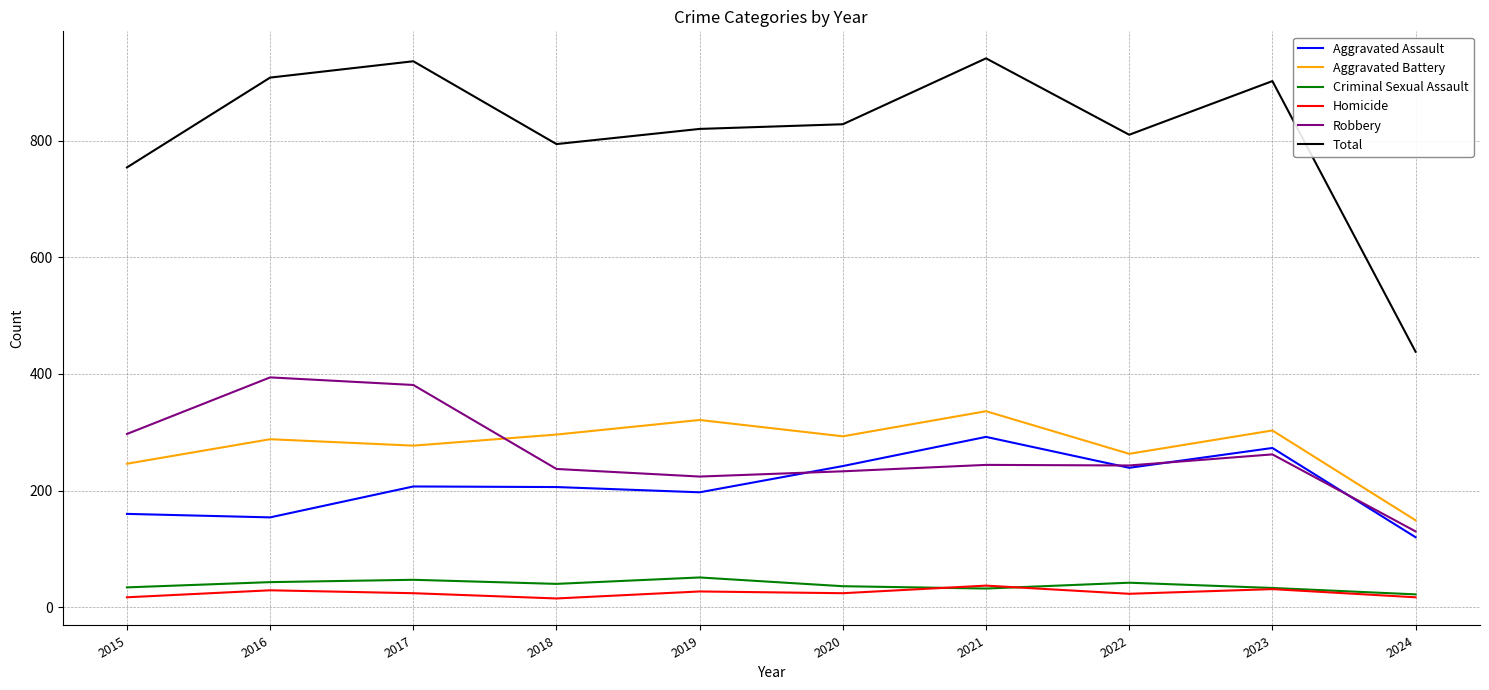

At which label does Aggravated Battery reach its minimum?

2024